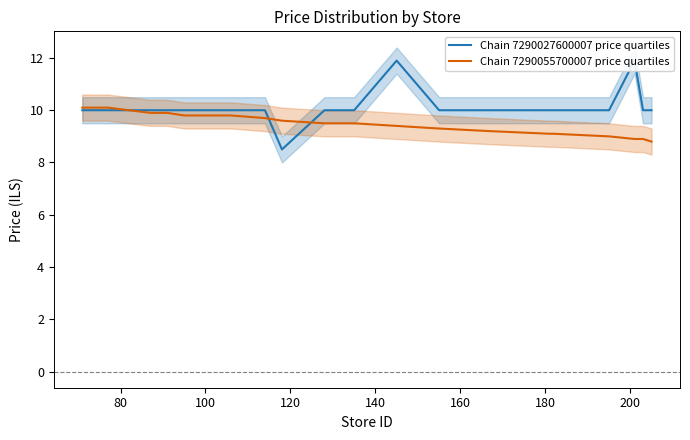

Which series has the widest spread of values?

Chain 7290027600007 price quartiles